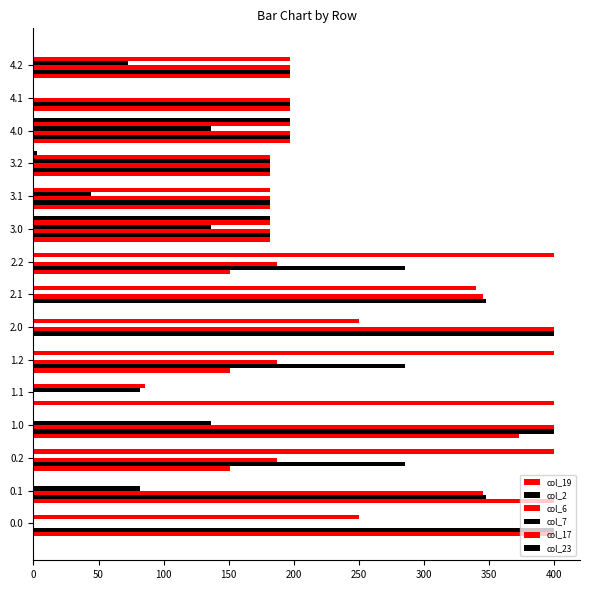

How many values in the col_19 series exceed 182?

10